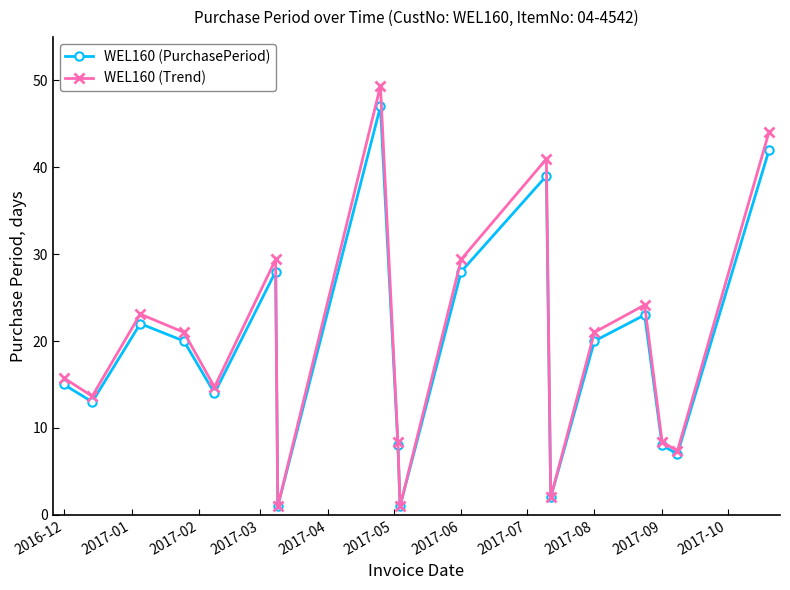

Count the number of categories in the chart.

18